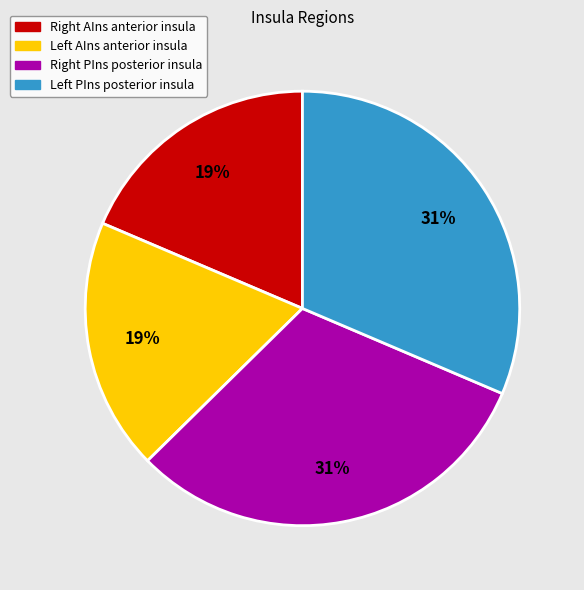

Does any single category account for the majority?

No